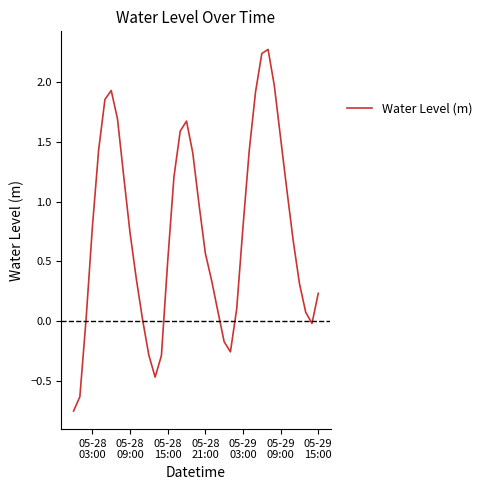

What is the difference between the maximum and minimum values?

3.0